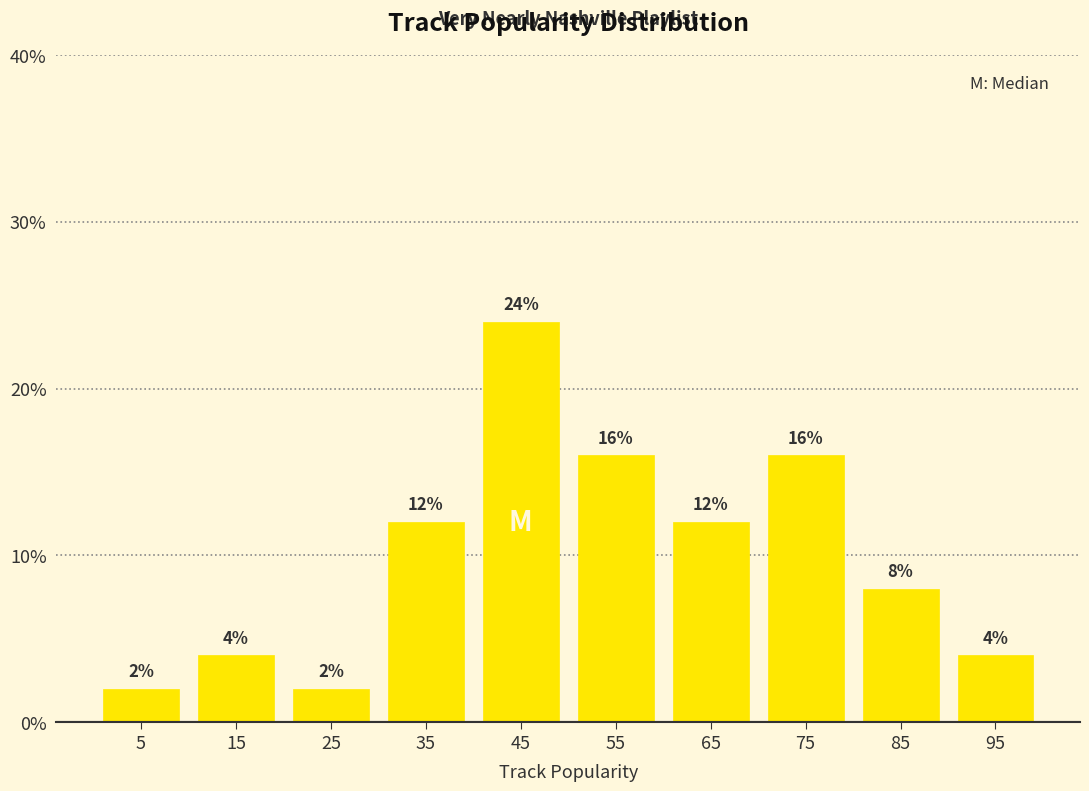

Which range on the x-axis has the tallest bar?

40 to 50